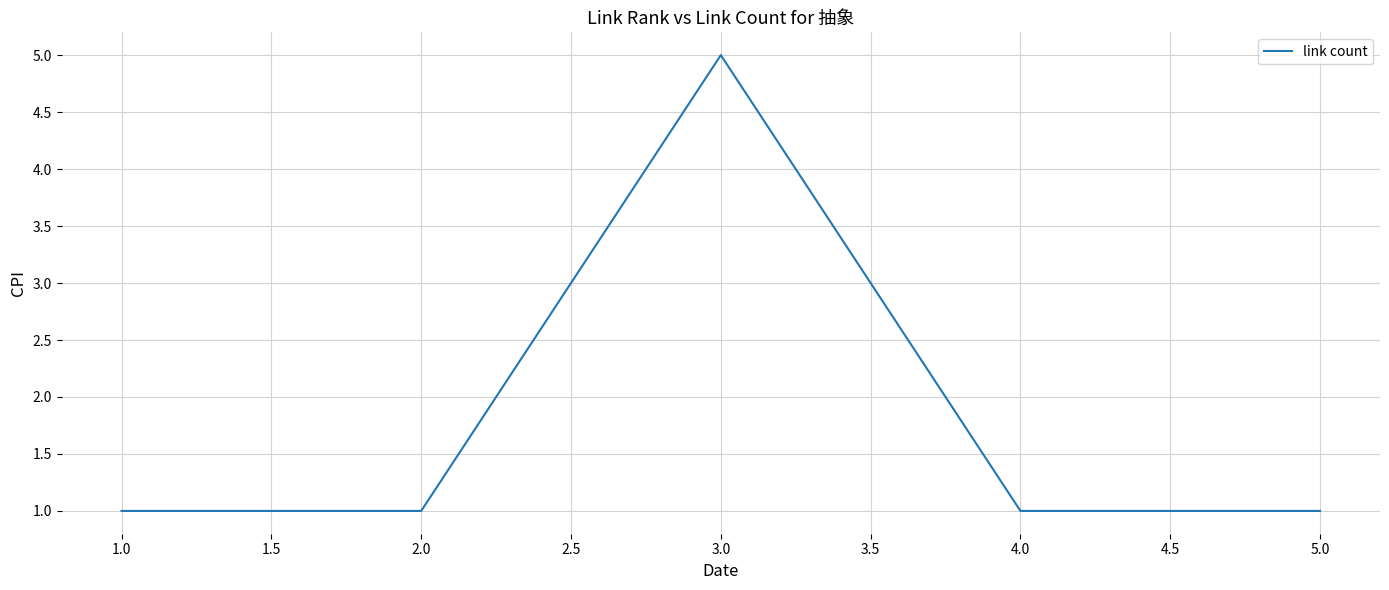

What is the difference between the maximum and minimum values?

4